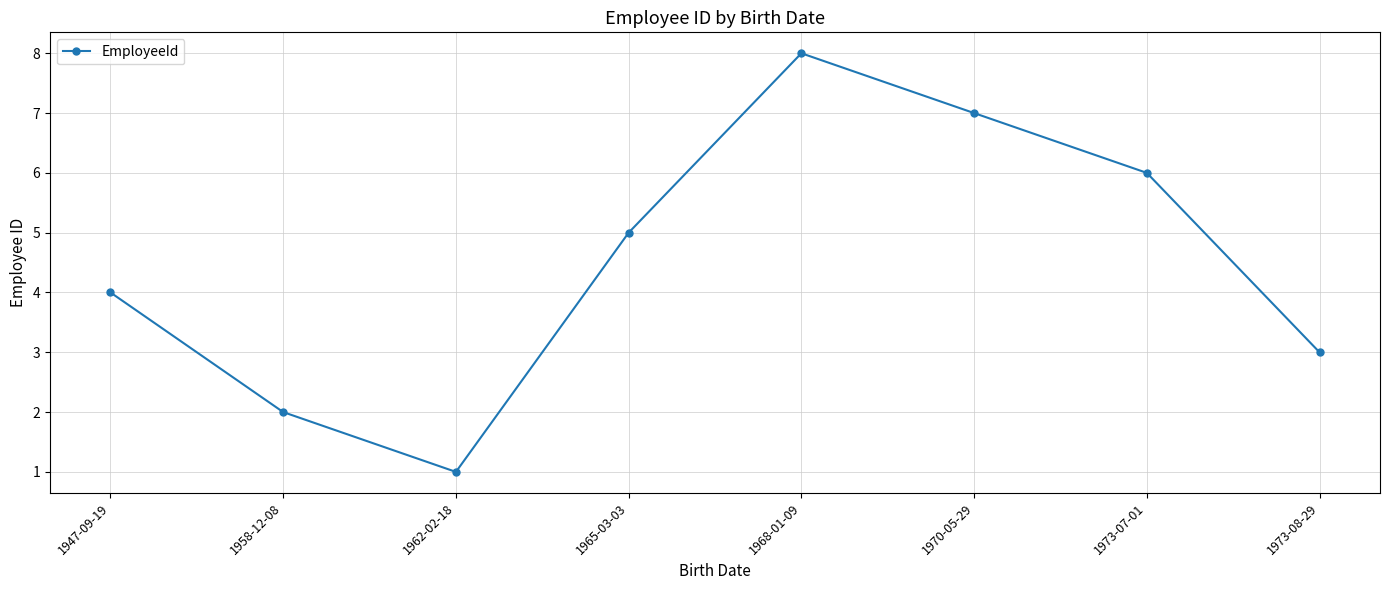

Is this an area chart (filled region under the line)?

No